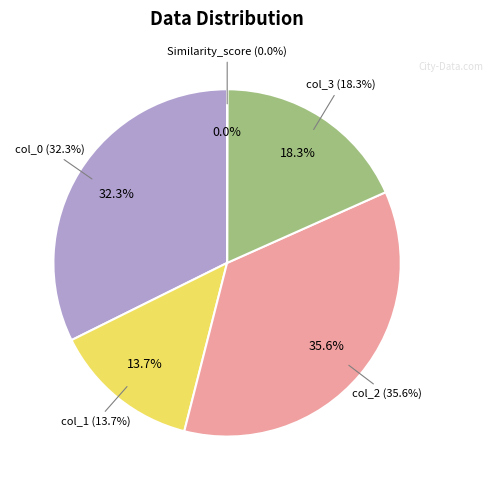

Is it true that col_3 is 24% of the pie?

False